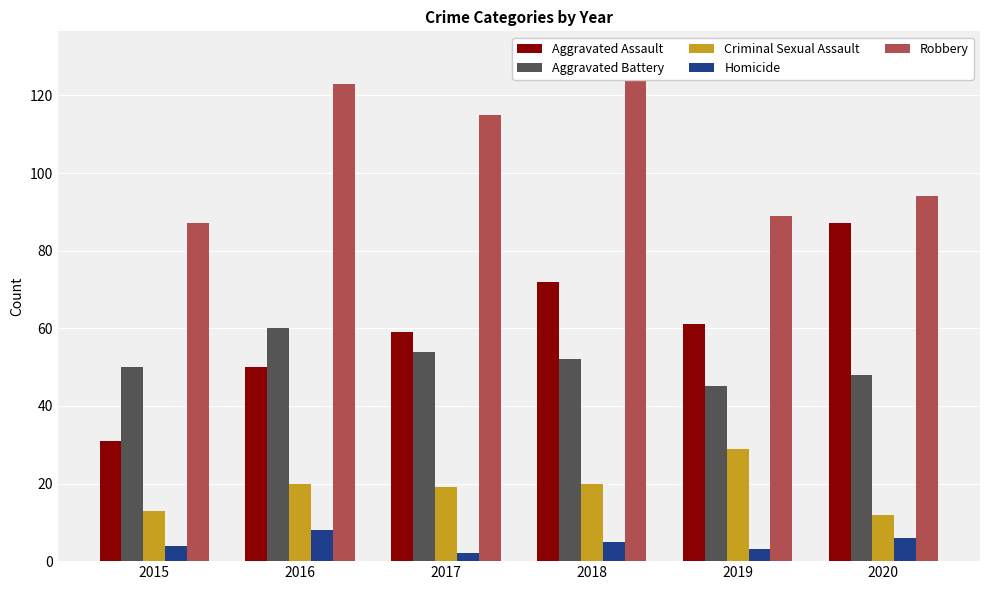

Rank the categories by Aggravated Battery value from highest to lowest.

2016, 2017, 2018, 2015, 2020, 2019